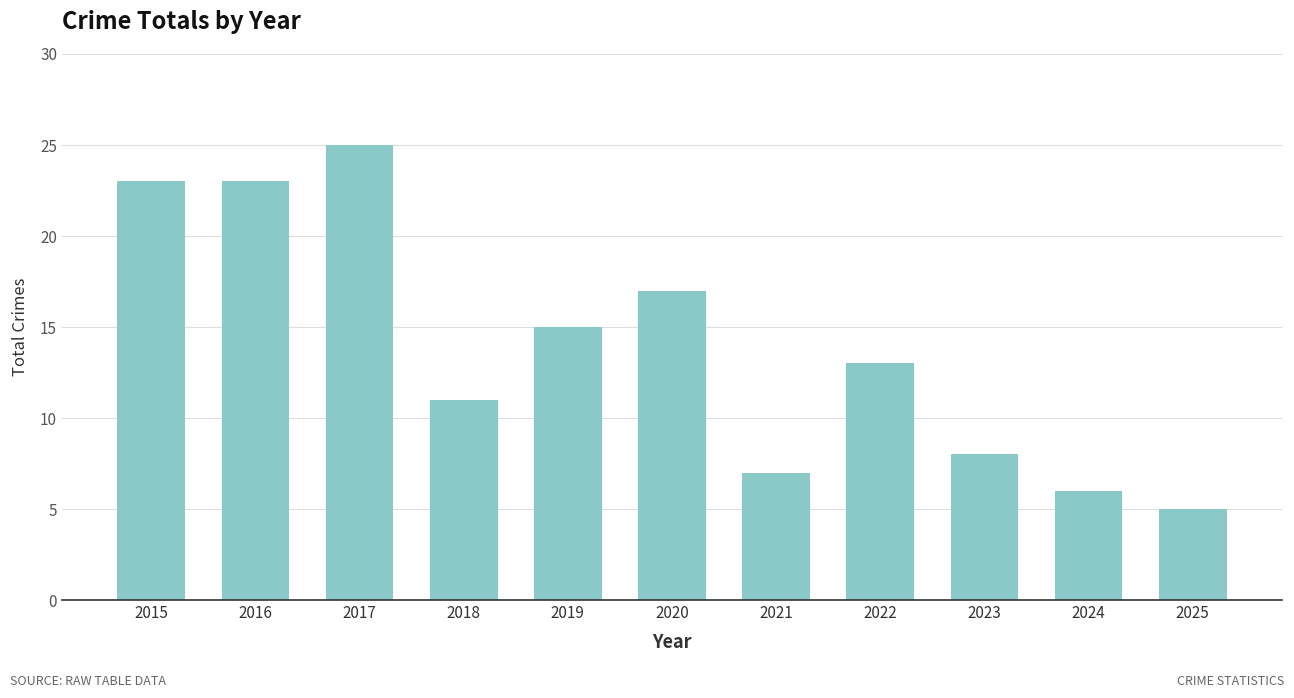

What is the change in value from 2015 to 2017?

+2